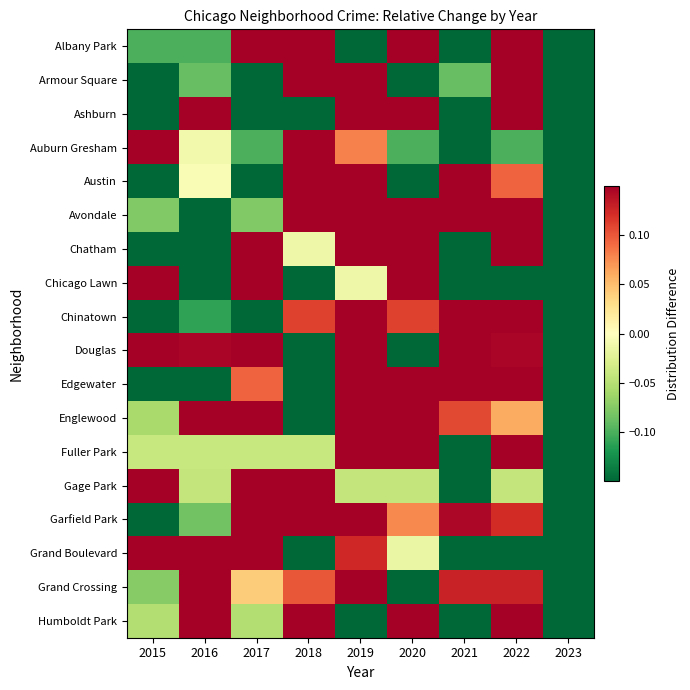

Reading right to left, list all the values displayed in this chart.

Albany Park: 2023=-1.0	2022=0.8	2021=-1.0	2020=0.8	2019=-0.5	2018=0.8	2017=0.3	2016=-0.1	2015=-0.1
Armour Square: 2023=-1.0	2022=0.7	2021=-0.1	2020=-0.5	2019=1.2	2018=0.4	2017=-0.2	2016=-0.1	2015=-0.3
Ashburn: 2023=-1.0	2022=1.7	2021=-0.3	2020=0.7	2019=0.3	2018=-0.3	2017=-0.7	2016=0.3	2015=-0.7
Auburn Gresham: 2023=-0.9	2022=-0.1	2021=-0.3	2020=-0.1	2019=0.1	2018=0.4	2017=-0.1	2016=-0.0	2015=1.0
Austin: 2023=-0.8	2022=0.1	2021=0.6	2020=-0.2	2019=0.3	2018=0.4	2017=-0.2	2016=-0.0	2015=-0.2
Avondale: 2023=-0.3	2022=0.2	2021=0.4	2020=0.2	2019=0.2	2018=0.2	2017=-0.1	2016=-0.5	2015=-0.1
Chatham: 2023=-0.9	2022=0.4	2021=-0.2	2020=0.5	2019=0.5	2018=-0.0	2017=0.7	2016=-0.4	2015=-0.5
Chicago Lawn: 2023=-1.0	2022=-0.3	2021=-0.3	2020=0.6	2019=-0.0	2018=-0.4	2017=1.0	2016=-0.4	2015=0.7
Chinatown: 2023=-0.9	2022=0.9	2021=0.3	2020=0.1	2019=0.4	2018=0.1	2017=-0.6	2016=-0.1	2015=-0.3
Douglas: 2023=-0.8	2022=0.1	2021=0.5	2020=-0.7	2019=0.3	2018=-0.2	2017=0.3	2016=0.1	2015=0.3
Edgewater: 2023=-0.6	2022=0.5	2021=0.6	2020=0.3	2019=0.2	2018=-0.3	2017=0.1	2016=-0.3	2015=-0.5
Englewood: 2023=-0.9	2022=0.1	2021=0.1	2020=0.2	2019=0.5	2018=-0.2	2017=0.2	2016=0.2	2015=-0.1
Fuller Park: 2023=-0.9	2022=0.4	2021=-0.3	2020=0.2	2019=0.7	2018=-0.0	2017=-0.0	2016=-0.0	2015=-0.0
Gage Park: 2023=-1.0	2022=-0.0	2021=-0.8	2020=-0.0	2019=-0.0	2018=0.7	2017=1.1	2016=-0.0	2015=0.1
Garfield Park: 2023=-0.9	2022=0.1	2021=0.1	2020=0.1	2019=0.5	2018=0.6	2017=0.2	2016=-0.1	2015=-0.6
Grand Boulevard: 2023=-1.0	2022=-0.2	2021=-0.3	2020=-0.0	2019=0.1	2018=-0.2	2017=0.4	2016=0.8	2015=0.3
Grand Crossing: 2023=-0.9	2022=0.1	2021=0.1	2020=-0.2	2019=0.5	2018=0.1	2017=0.0	2016=0.2	2015=-0.1
Humboldt Park: 2023=-0.5	2022=0.5	2021=-0.3	2020=0.3	2019=-0.3	2018=0.2	2017=-0.1	2016=0.2	2015=-0.1